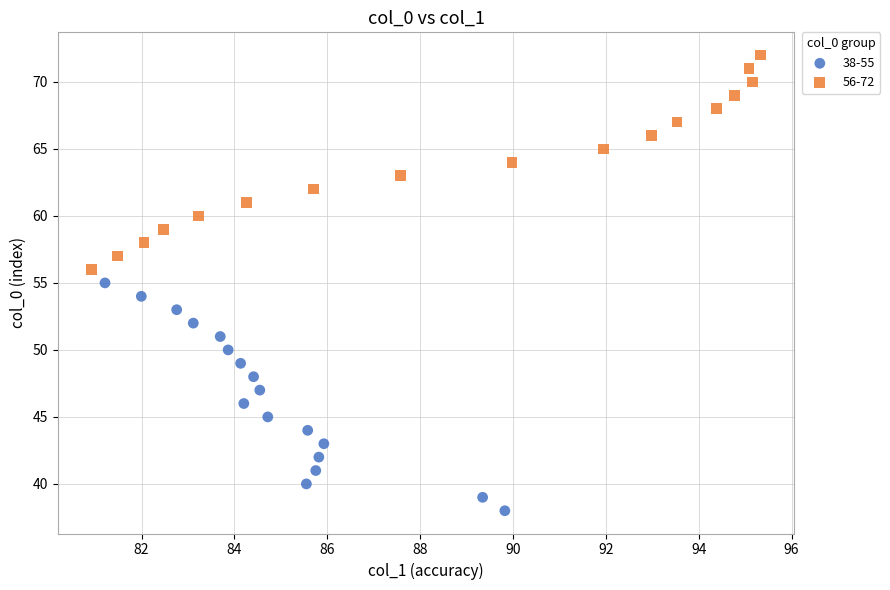

What are all the series names shown in the legend?

38-55, 56-72